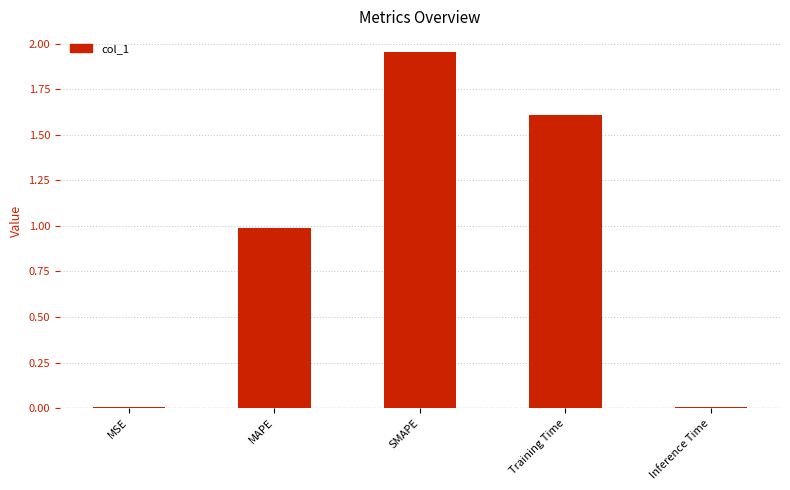

Is it true that the value at MAPE is 1.0?

True